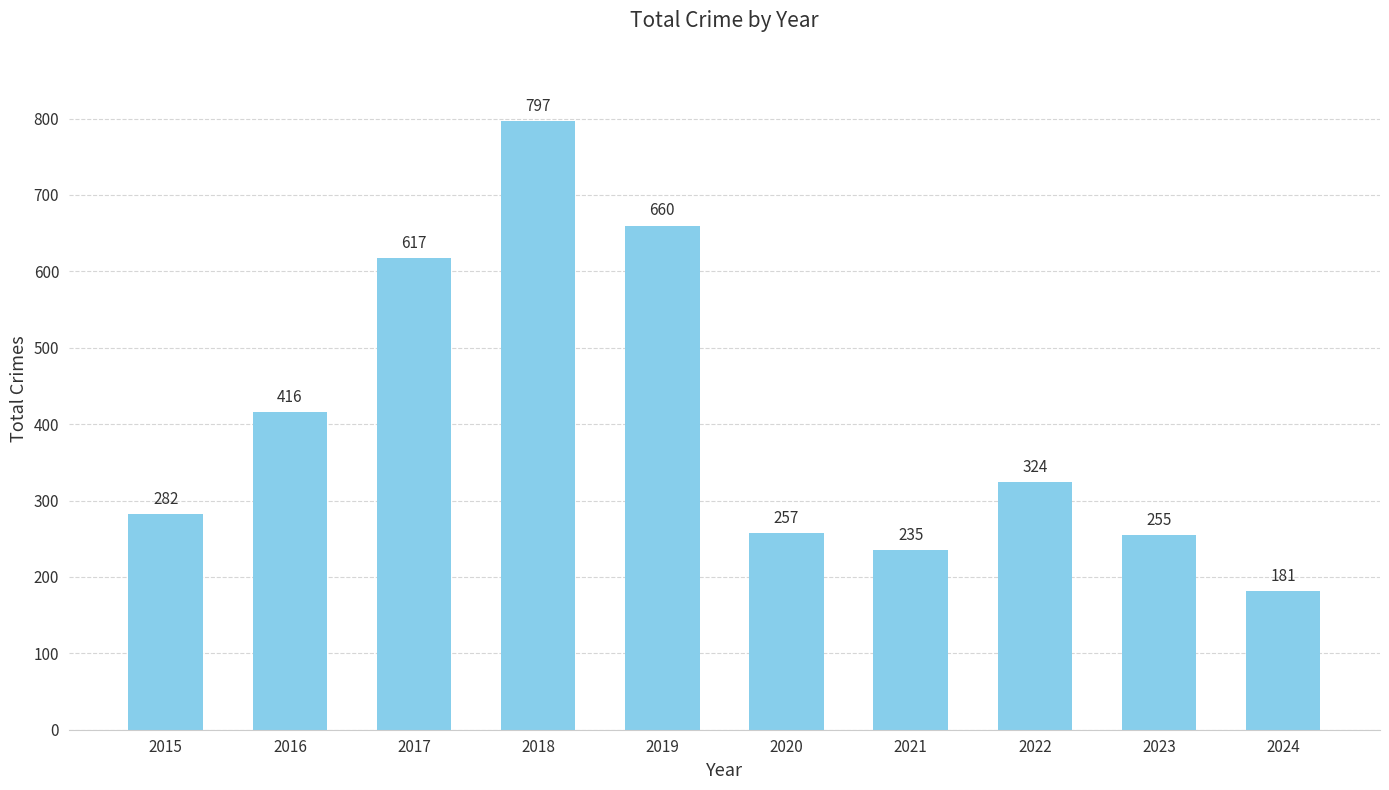

List the labels in order of value, largest first.

2018, 2019, 2017, 2016, 2022, 2015, 2020, 2023, 2021, 2024